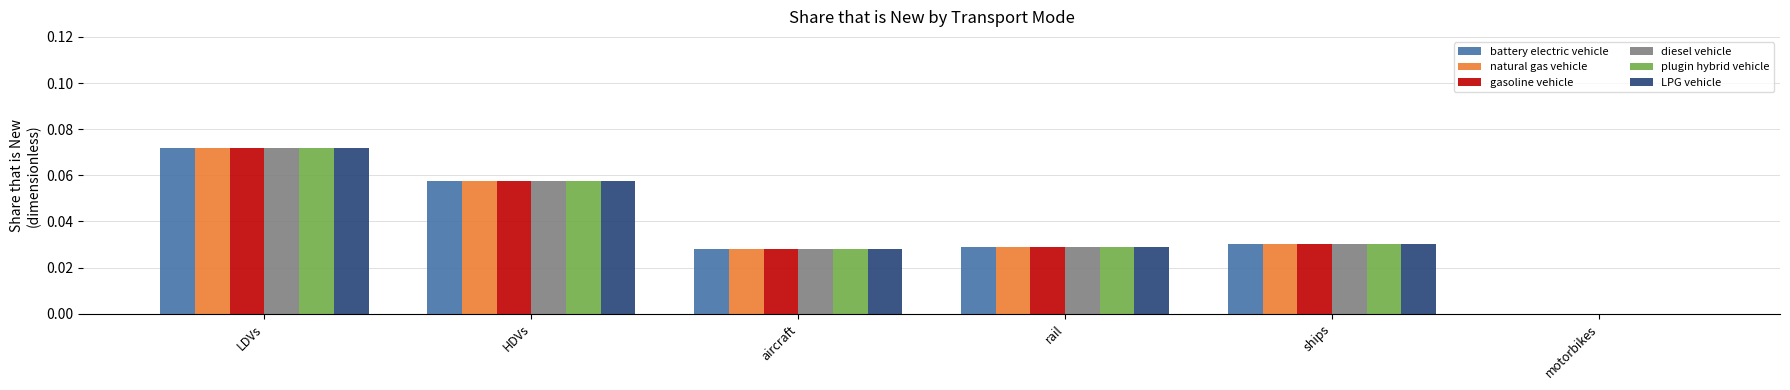

Is the value of LPG vehicle at motorbikes greater than the value of diesel vehicle at HDVs?

No